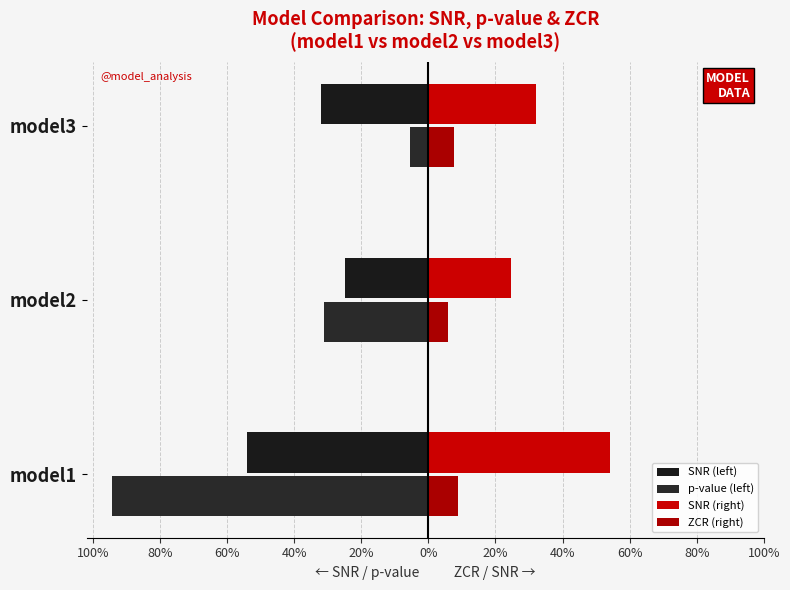

What is the difference between the second highest and minimum values in the SNR (right) series?

0.1